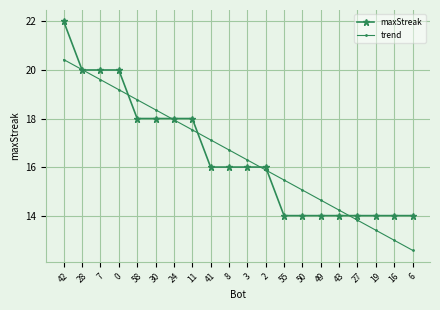

At which category does the chart reach its minimum across all series?

6